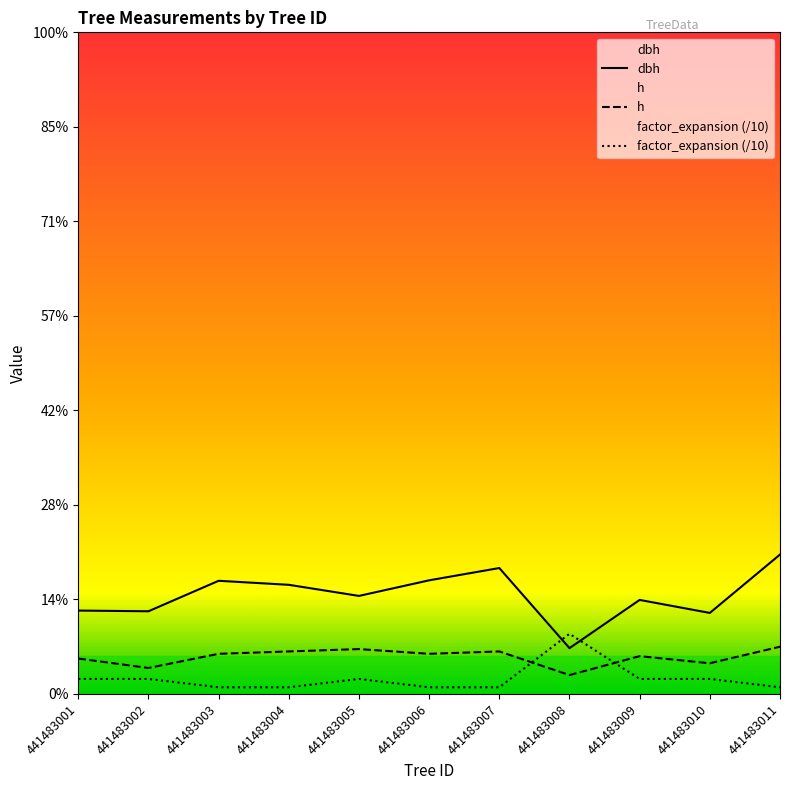

List the series in order of their peak value, highest first.

dbh, factor_expansion (/10), h